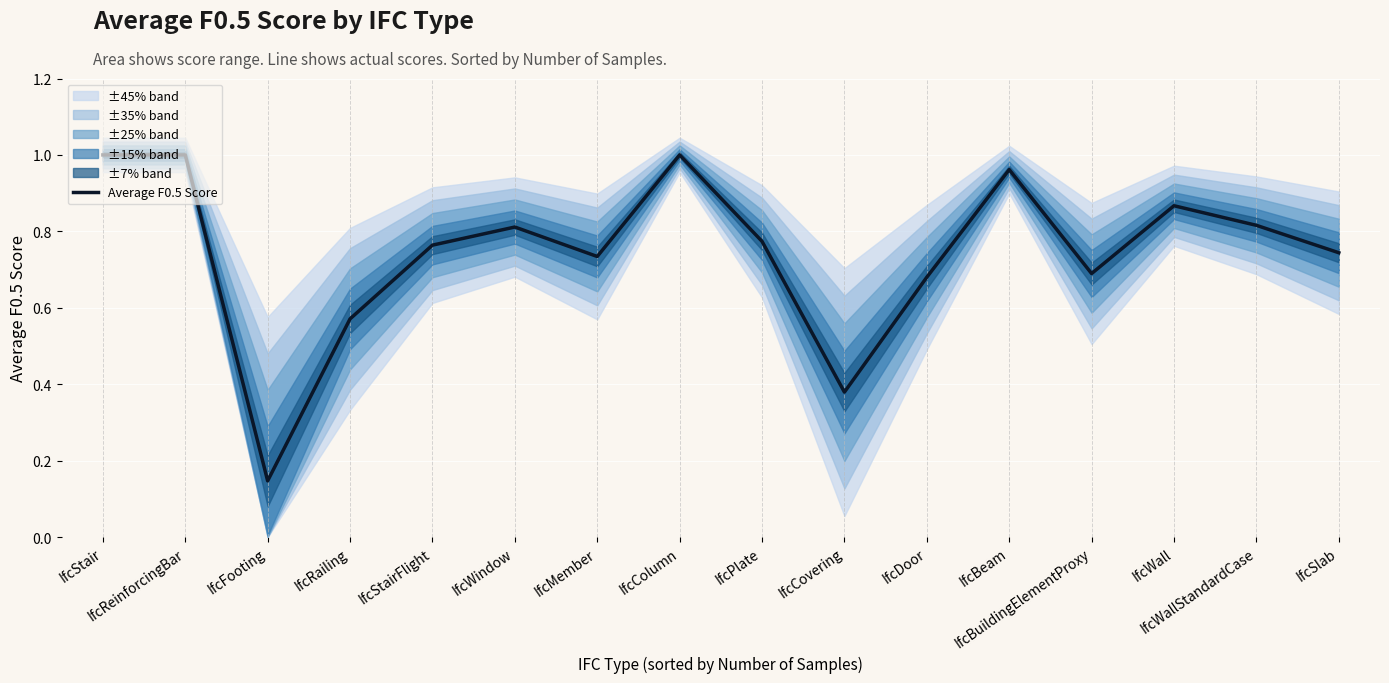

Is it true that the value at IfcWall is 0.9?

True